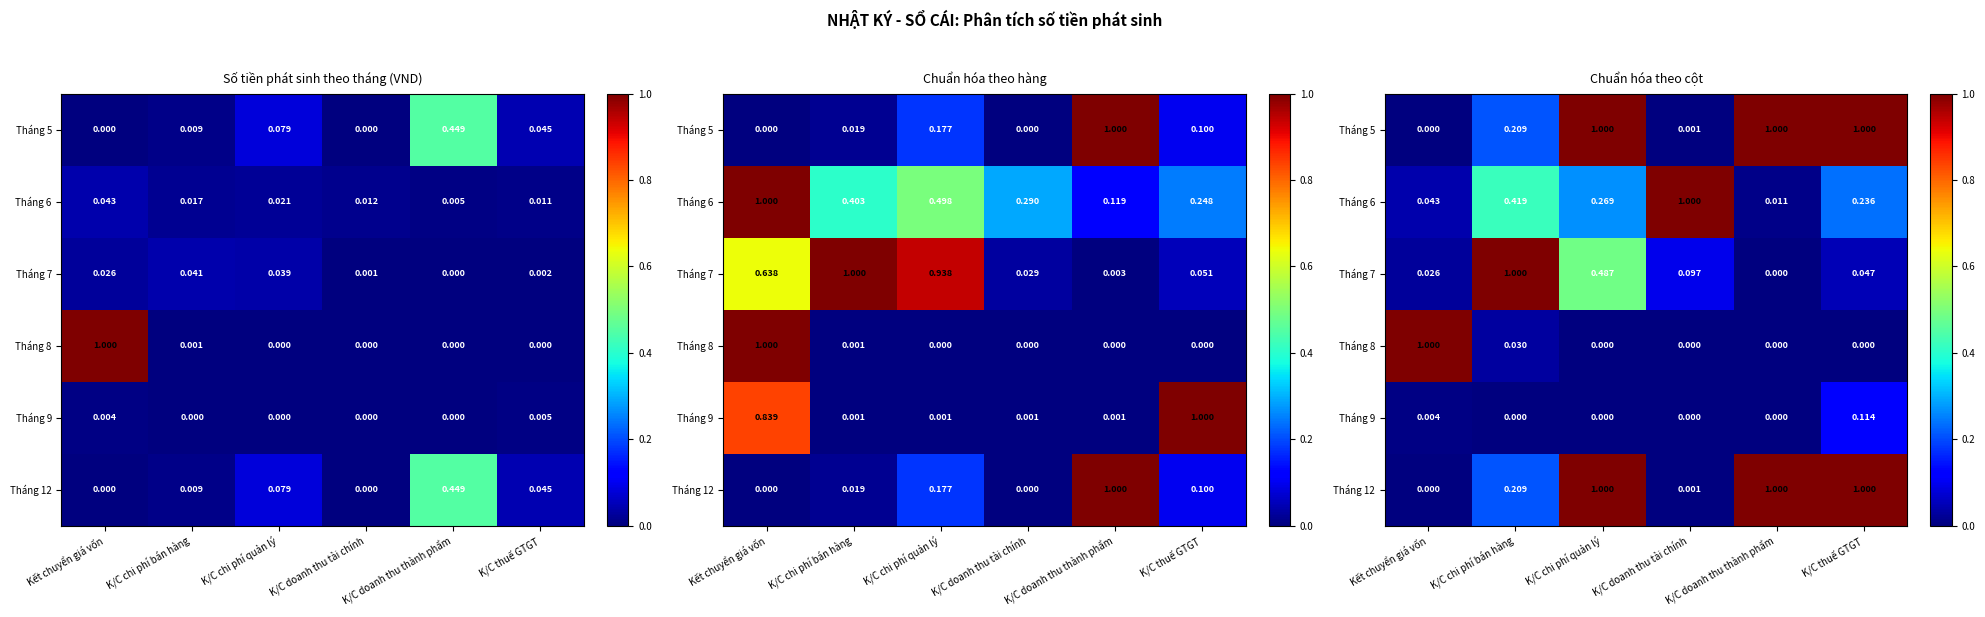

Is the value of Tháng 12 at K/C thuế GTGT greater than the value of Tháng 7 at K/C thuế GTGT?

Yes